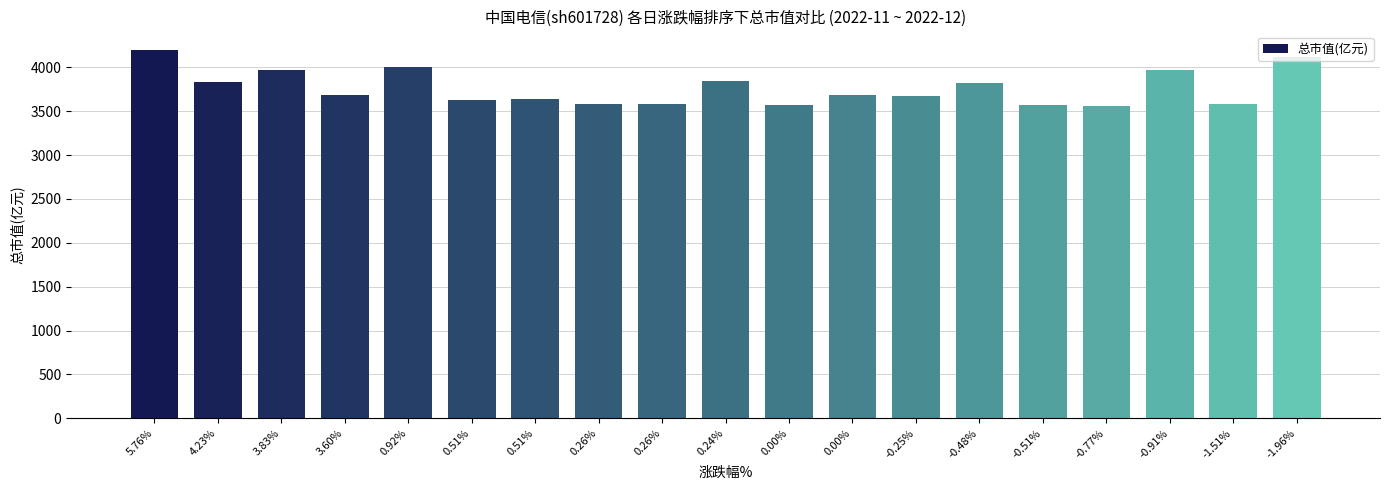

What is the label of the 12th bar from the right?

0.26%